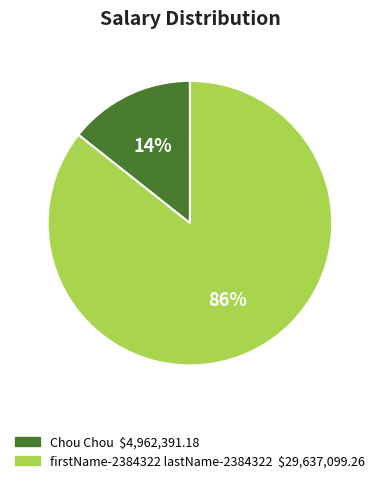

Which category accounts for the majority?

firstName-2384322 lastName-2384322